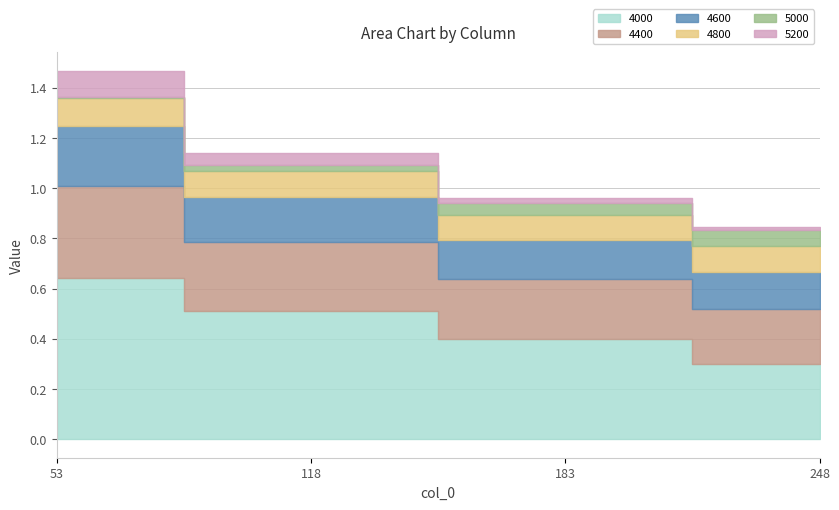

True or false: 4800 has more than 0 interior local peaks.

False